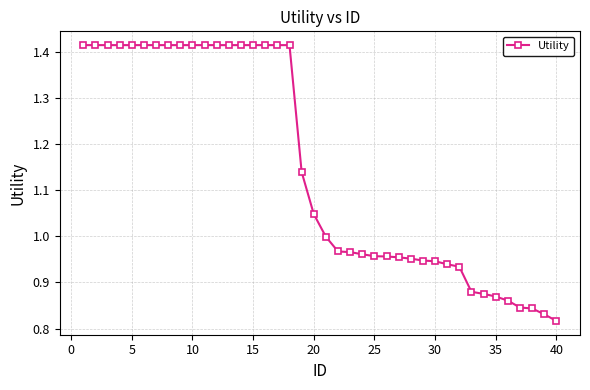

What is the sum of all values?

45.9